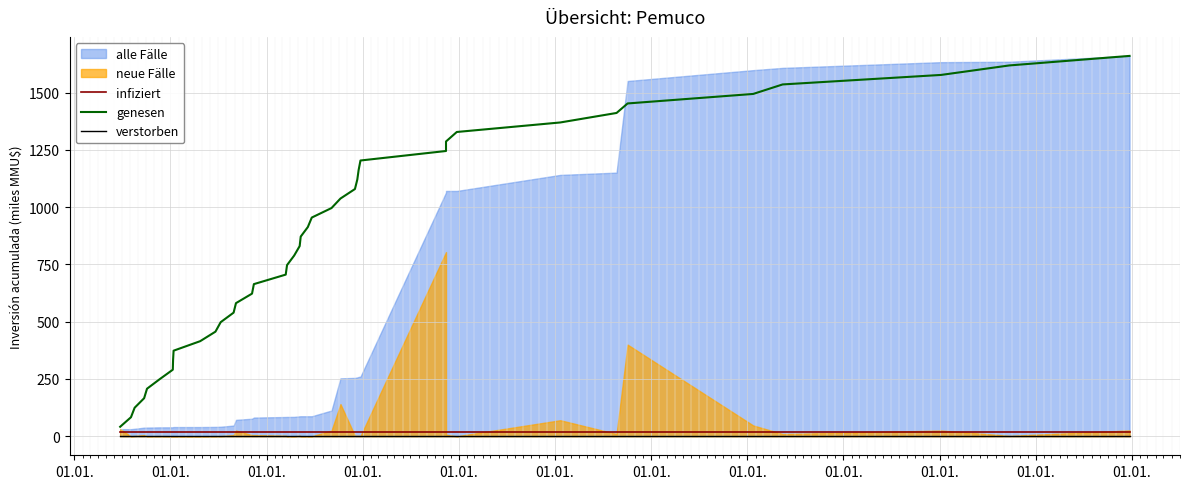

What is the difference between the maximum and minimum values in the genesen series?

1618.9